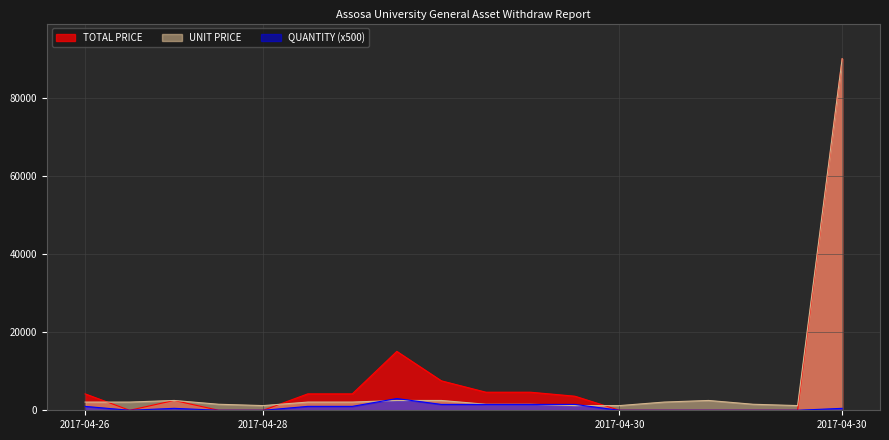

Read the TOTAL PRICE value at 2017-04-28, to the nearest 50.

0